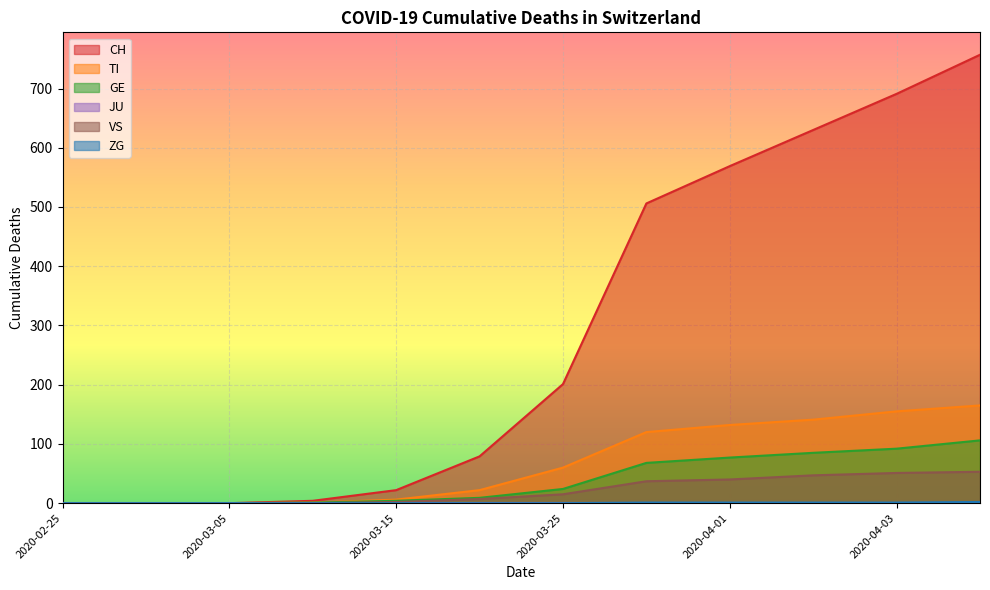

At which label is TI closest to 82?

2020-03-25